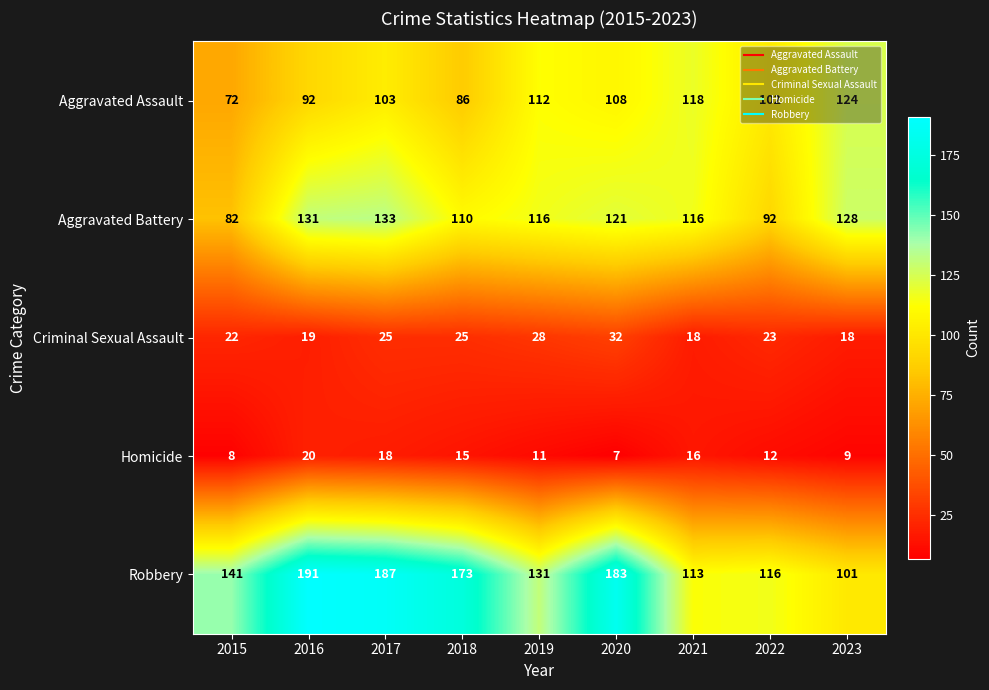

What is the approximate value of Robbery at 2018?

173